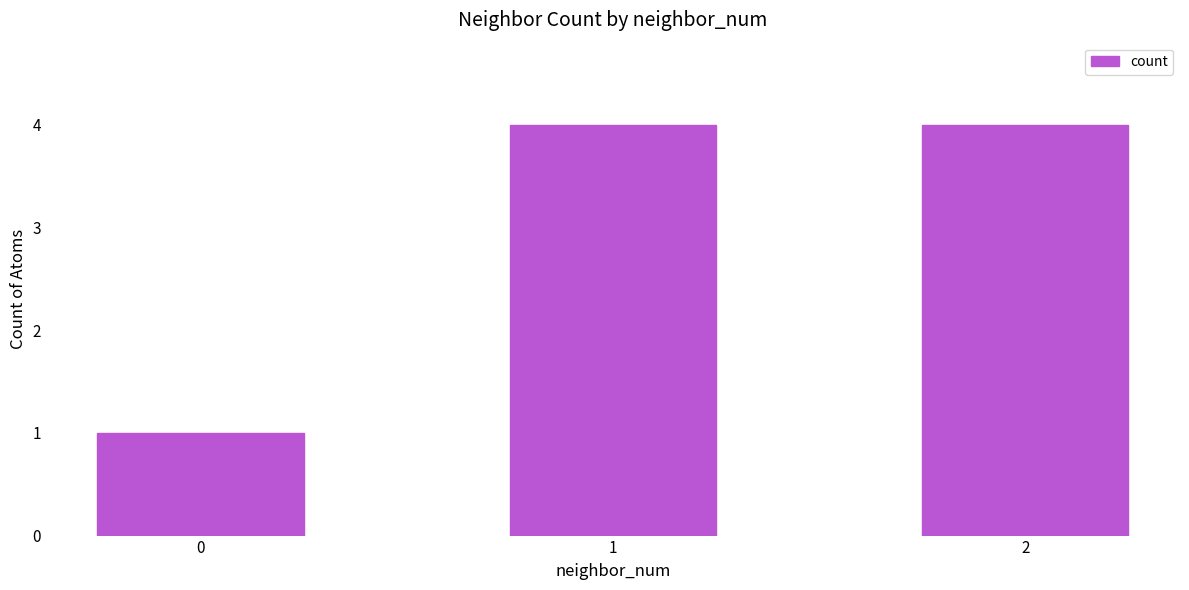

What is the value of the 2nd bar from the left?

4